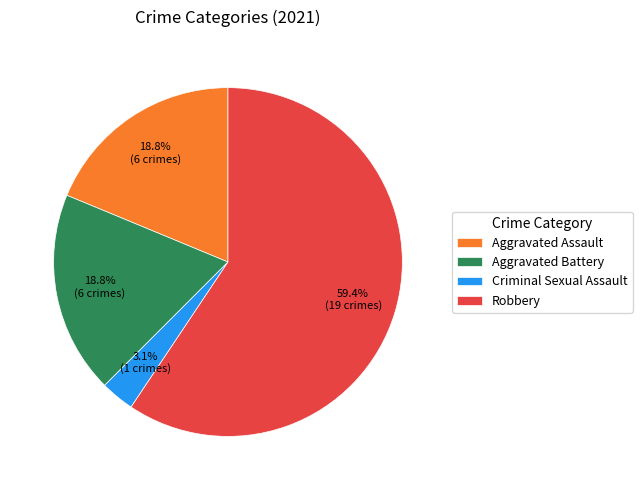

To the nearest percent, what percentage of the pie is Aggravated Battery?

19%